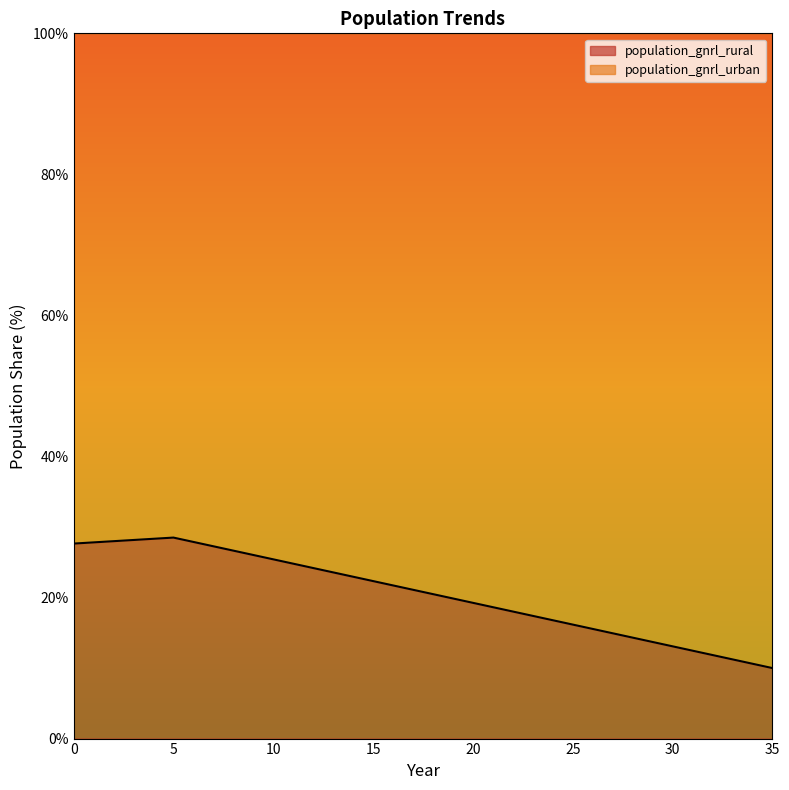

At which category does the data reach its first local peak?

5